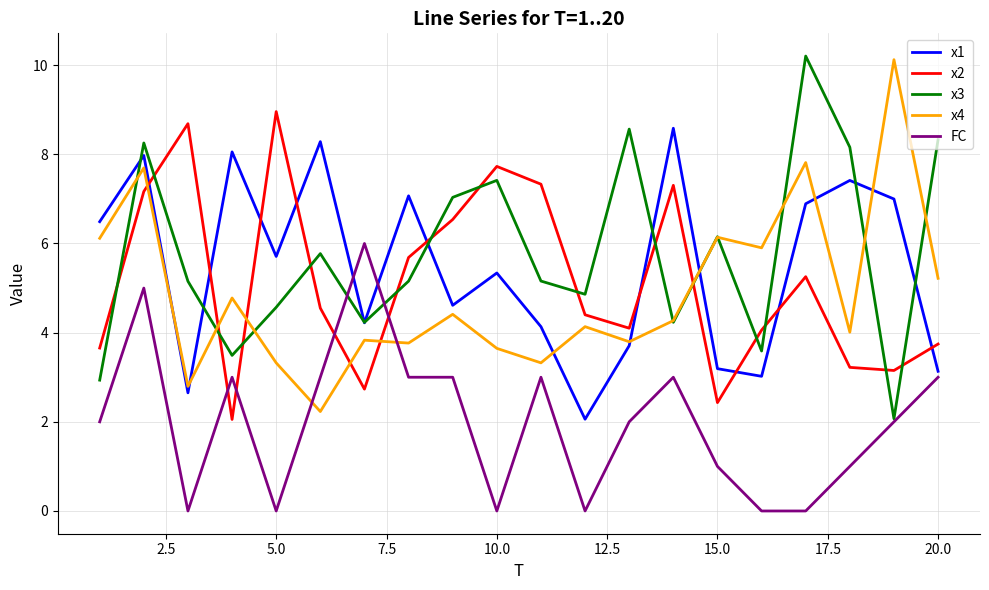

What are all the series names shown in the legend?

x1, x2, x3, x4, FC